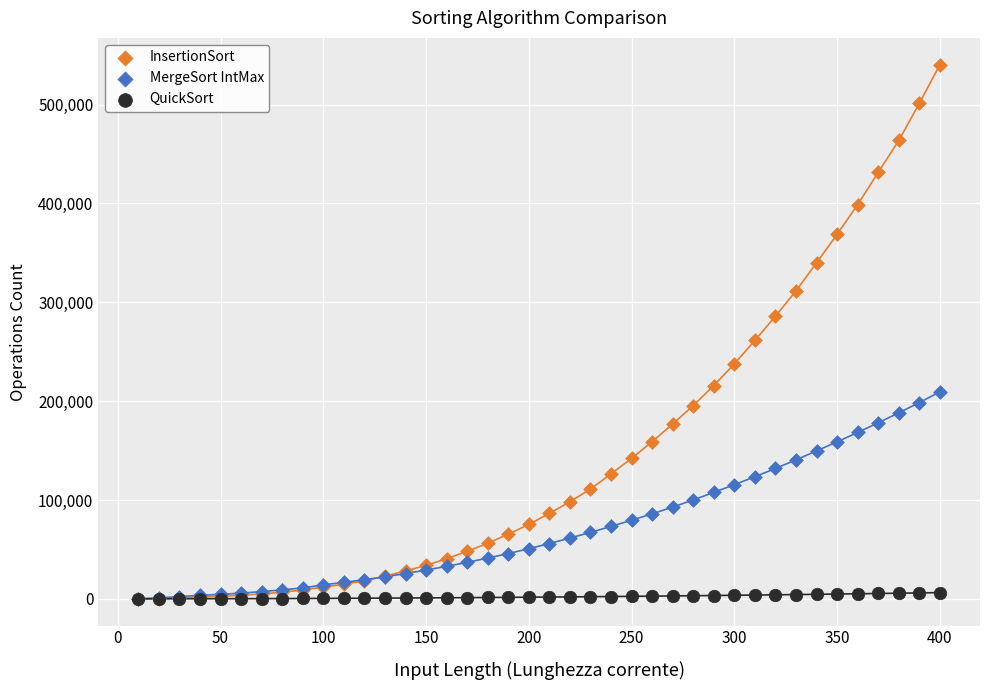

Which series contains the highest Y value?

InsertionSort